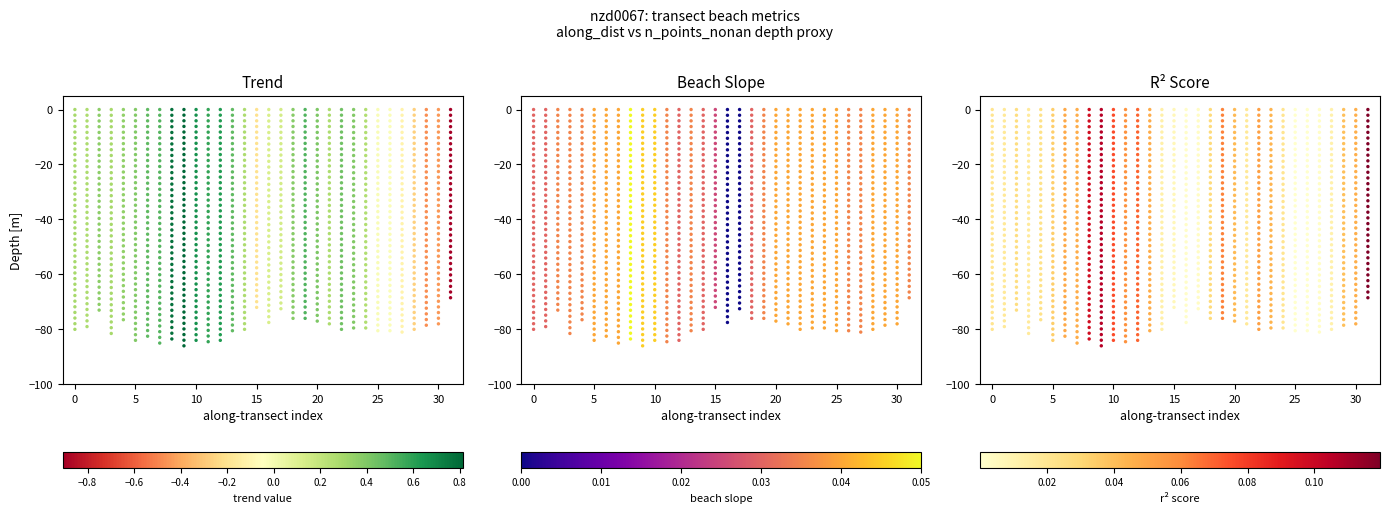

Which series has the largest range (max minus min)?

Trend